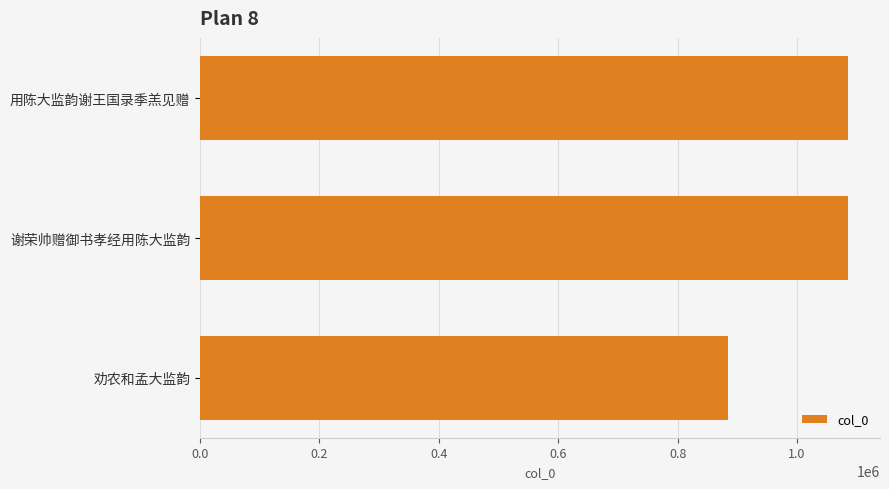

Are the bars horizontal?

Yes